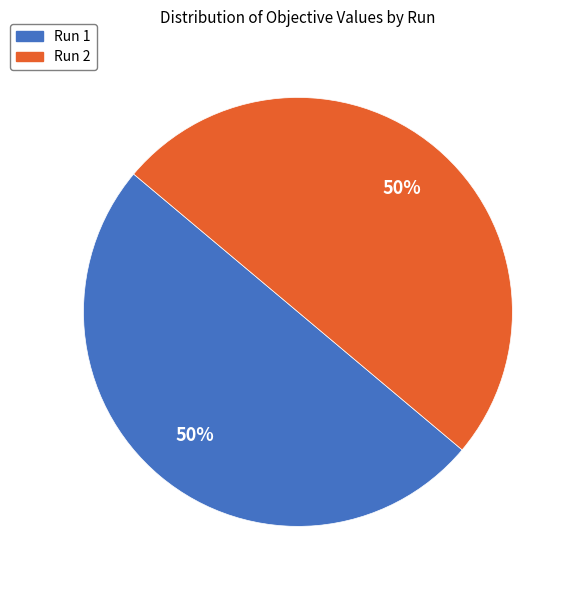

To the nearest percent, what percentage of the pie is Run 1?

50%